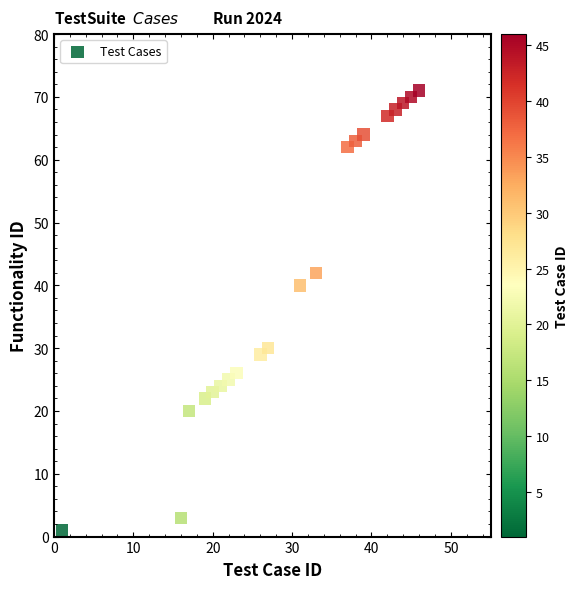

What is the range of X values (max minus min)?

45